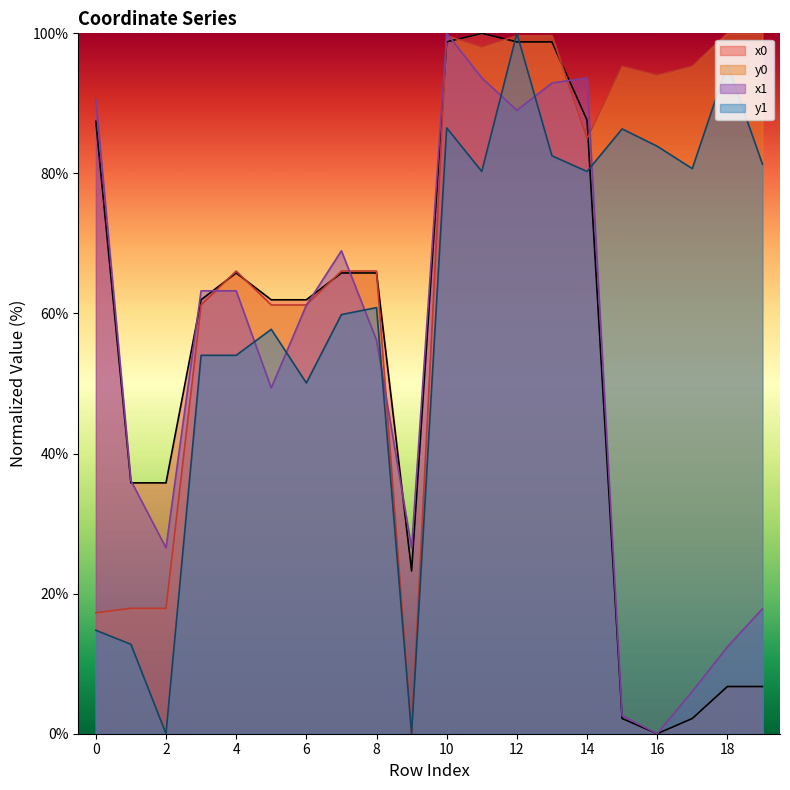

How many lines are shown in the chart?

4